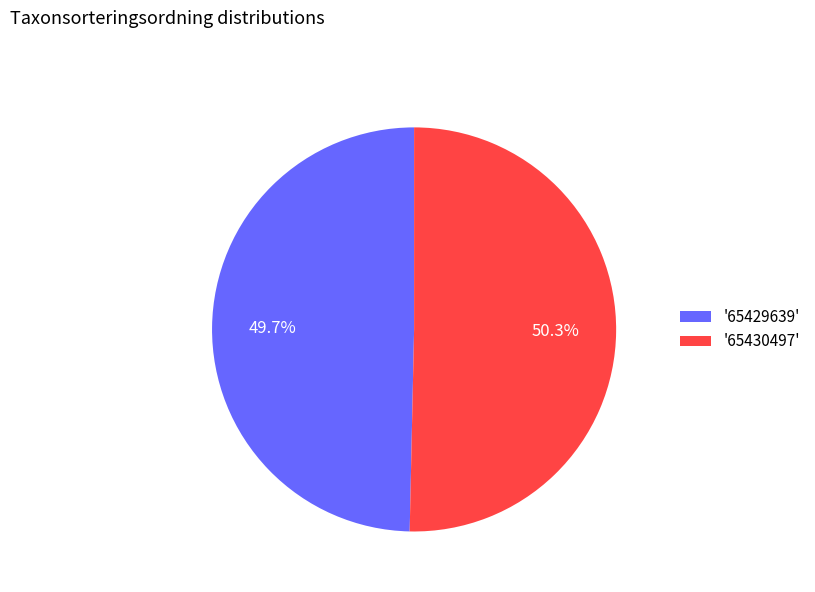

Approximately how many times larger is the value at '65430497' compared to '65429639'?

1.0